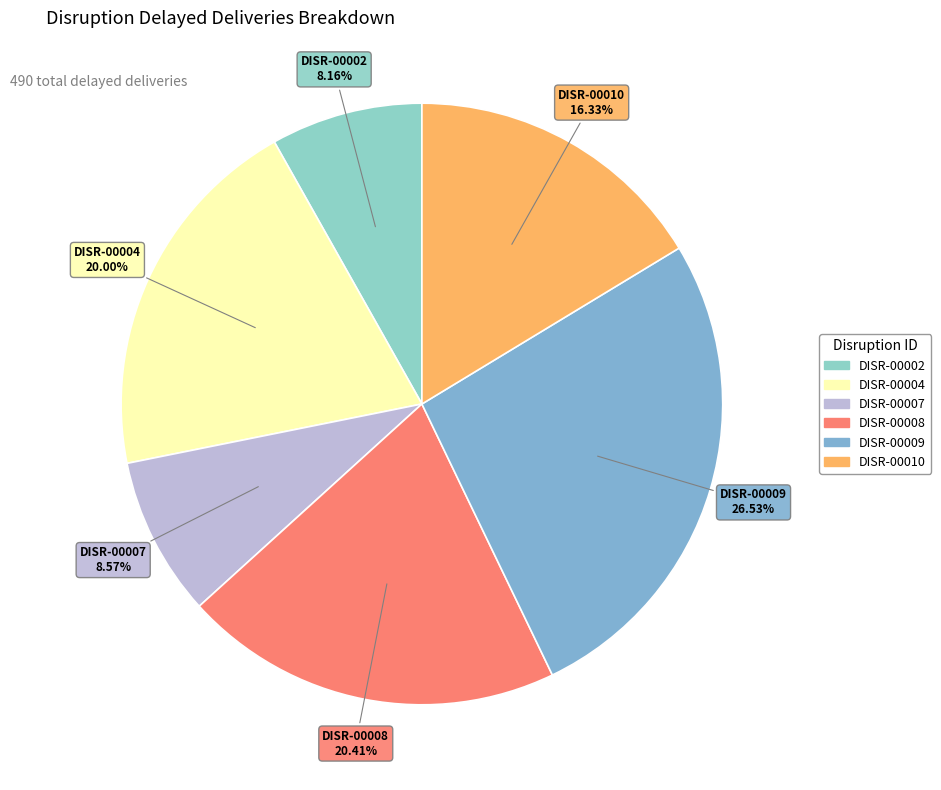

Does any single category account for the majority?

No